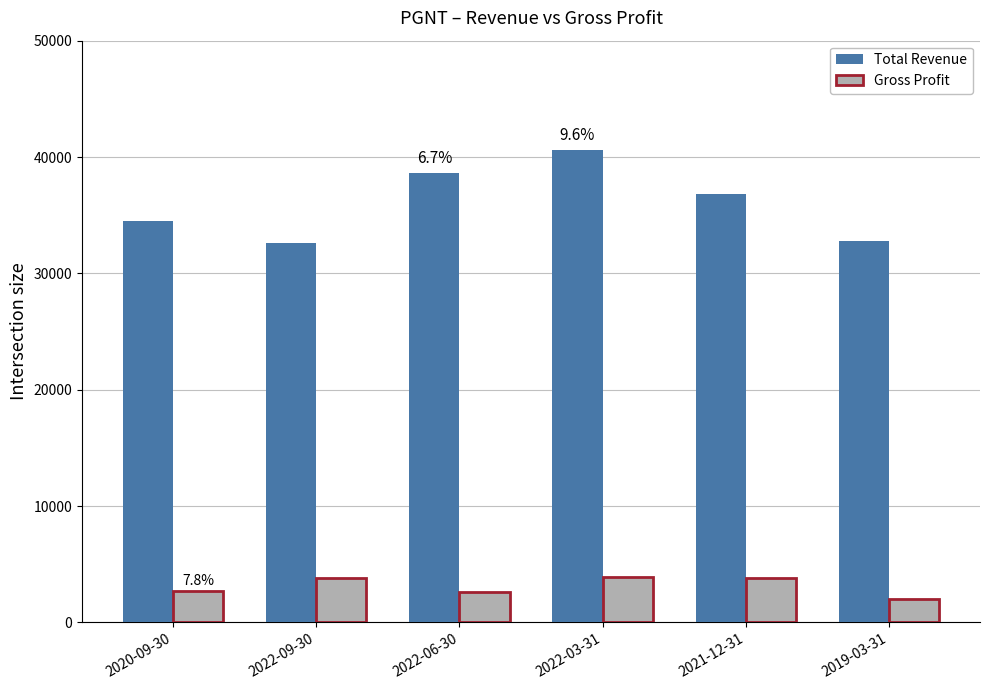

What is the greatest value displayed?

40600